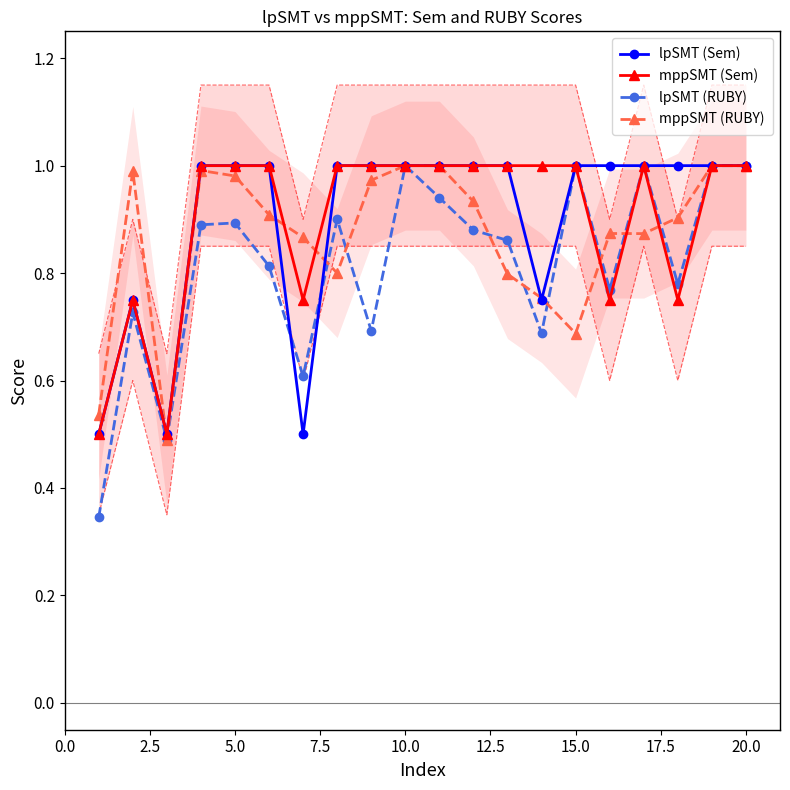

True or false: mppSMT (RUBY) has a value of 1.0 at 20.0.

True